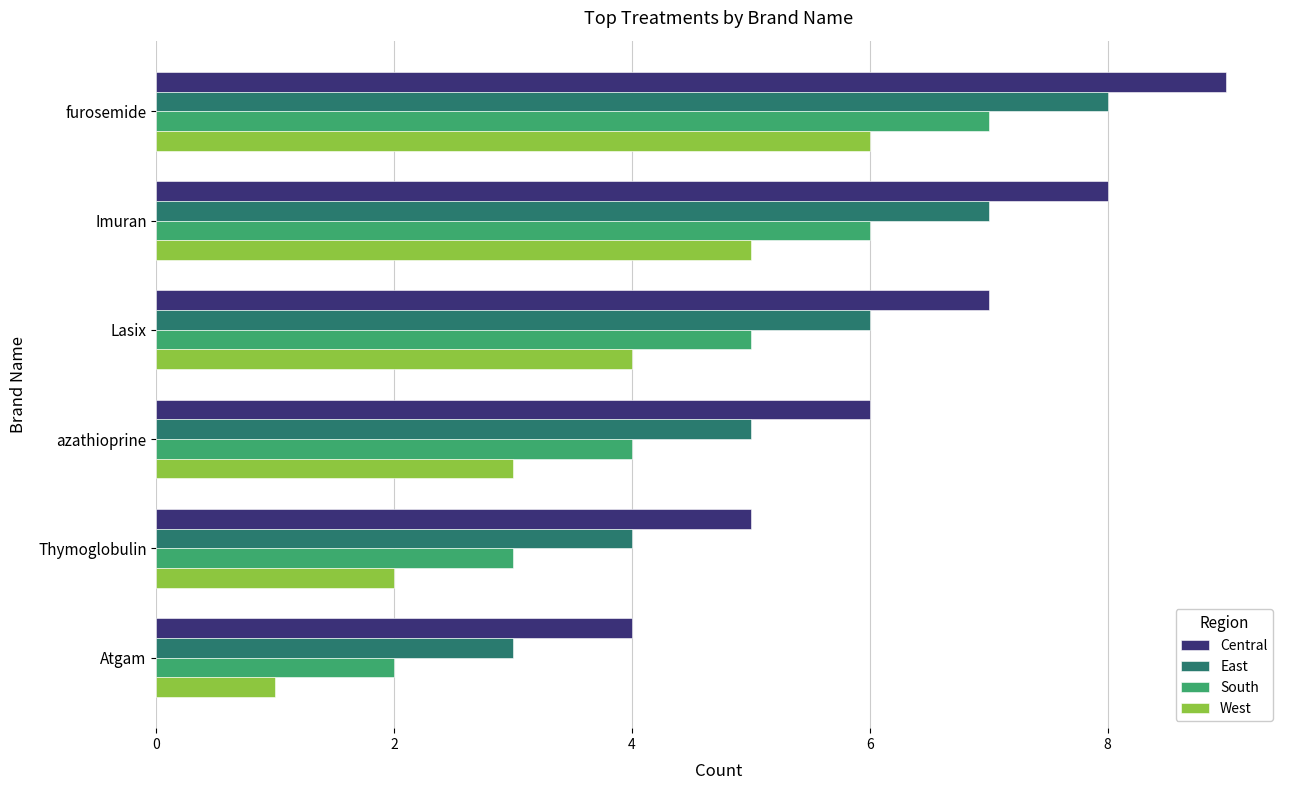

At which category does the chart reach its minimum across all series?

Atgam